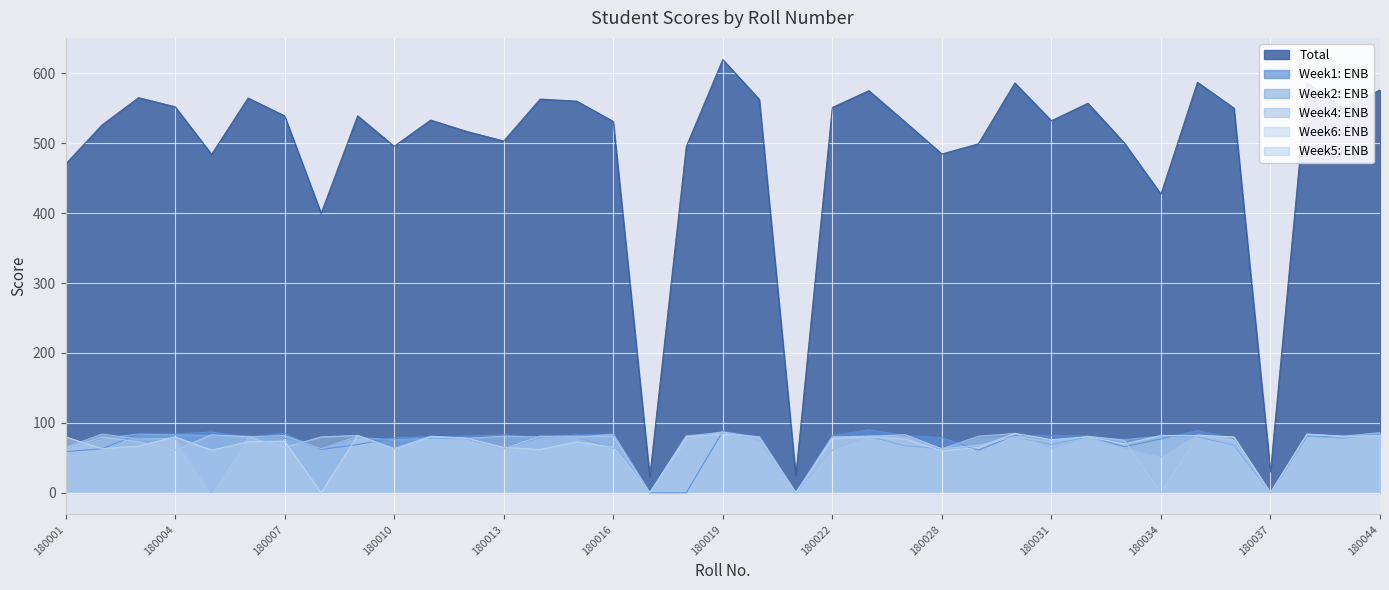

Where is Week5: ENB nearest to the value 43?

180004